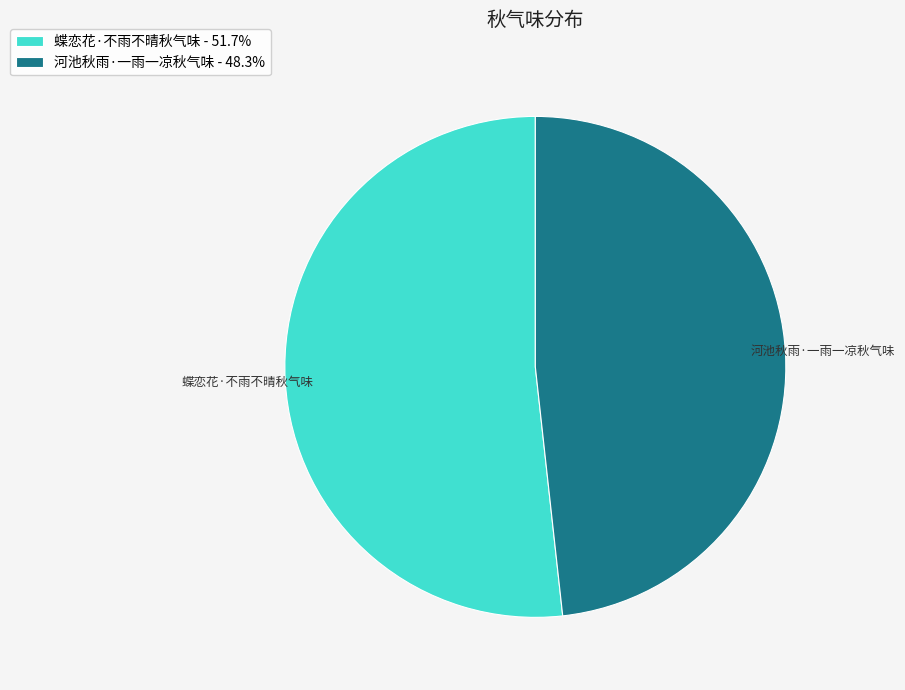

Which category has the biggest portion of the pie?

蝶恋花·不雨不晴秋气味